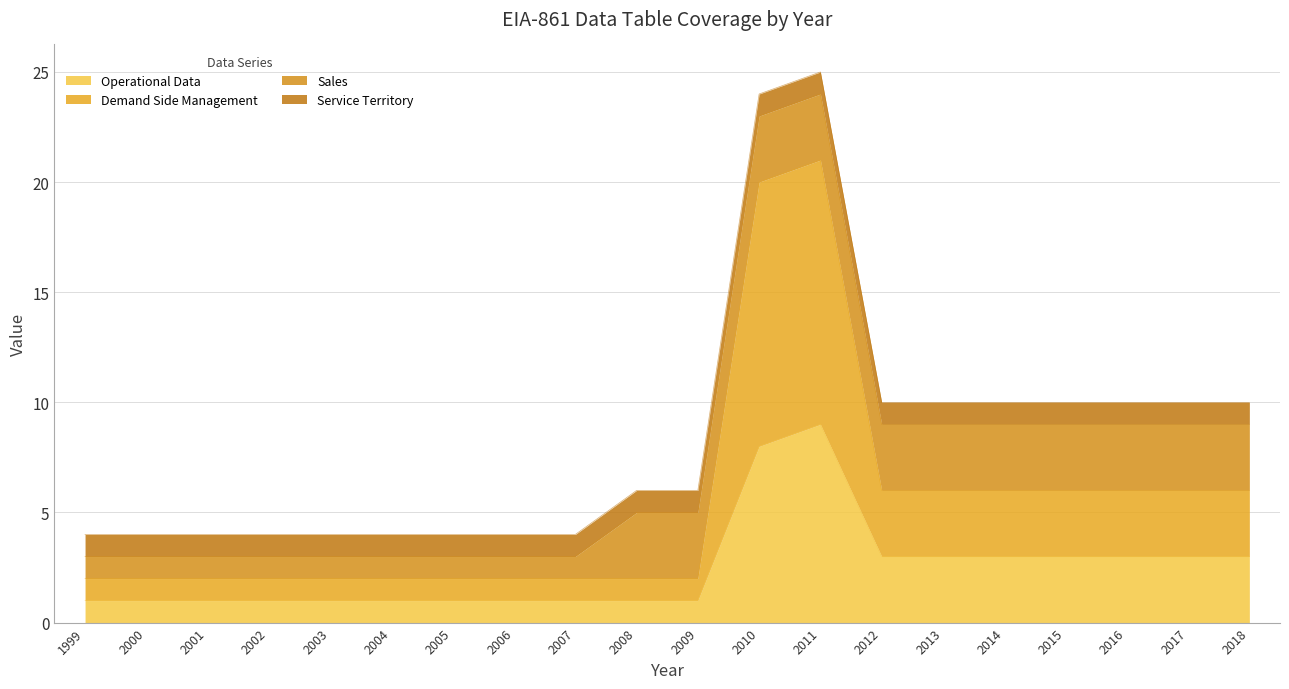

How many lines are shown in the chart?

4